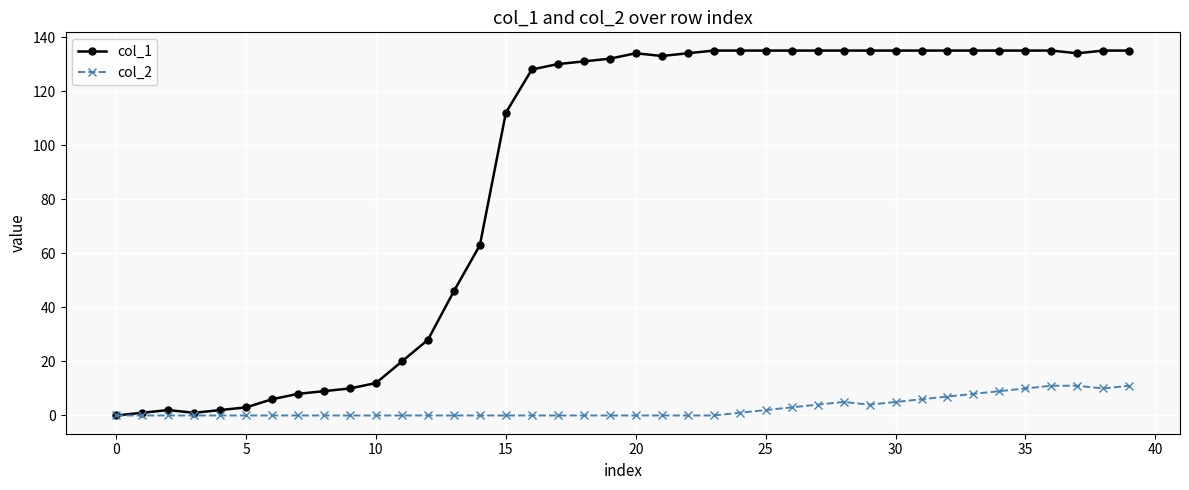

Count the number of categories in the chart.

40